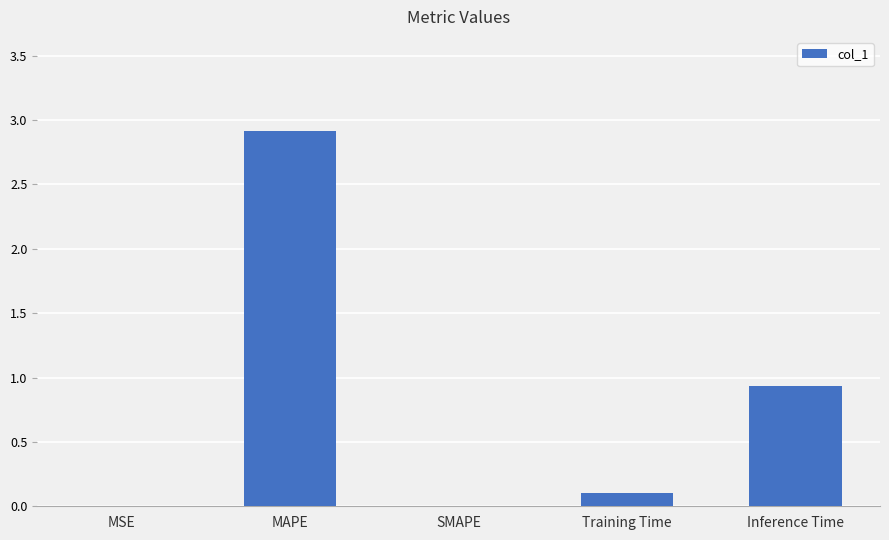

What is the maximum value shown in the chart?

2.9